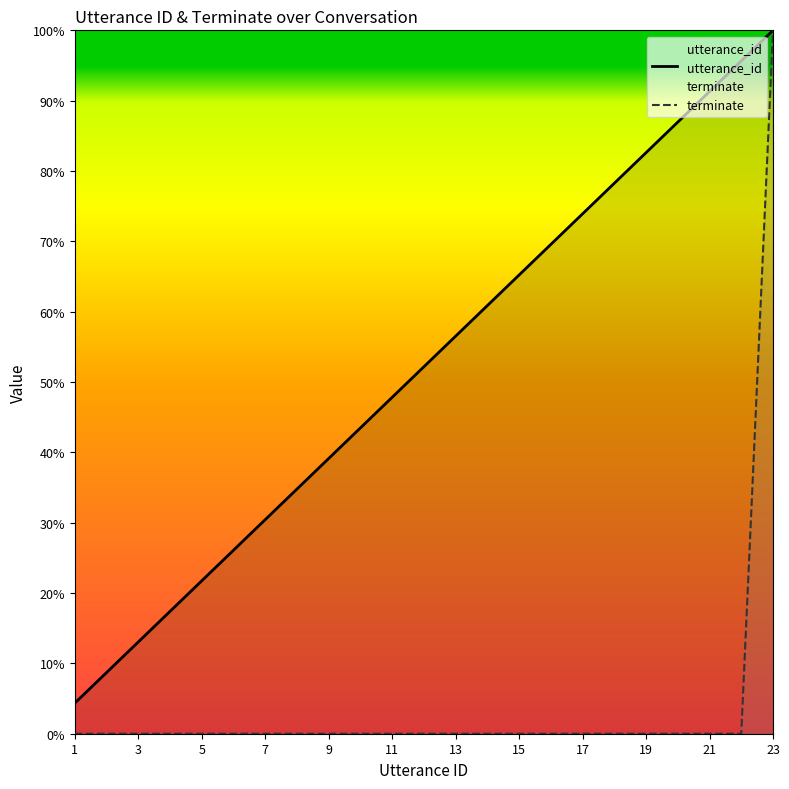

Rank the series by their average value, from lowest to highest.

terminate, utterance_id